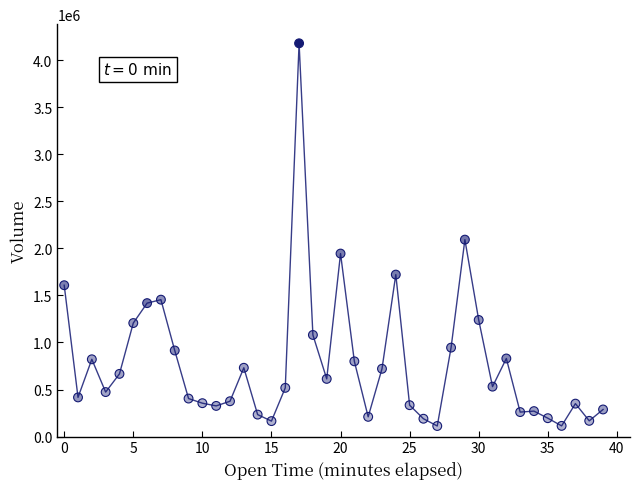

What Y value in the scatter plot is closest to 2146350?

2093252